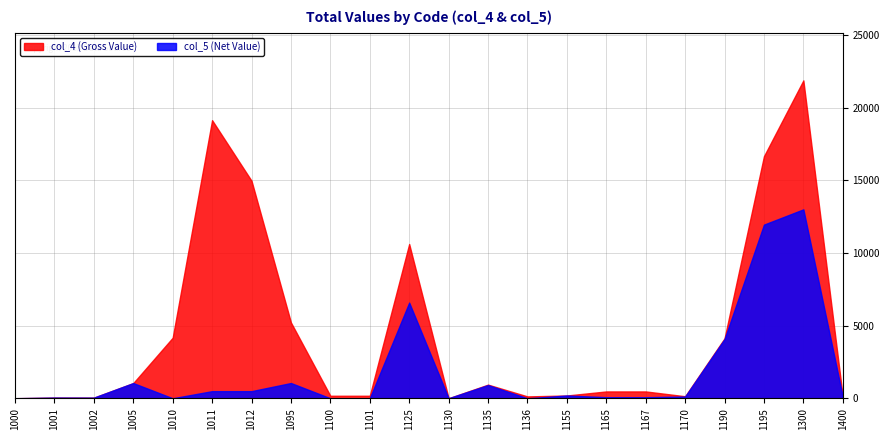

At which label does col_5 first exceed 119?

1005